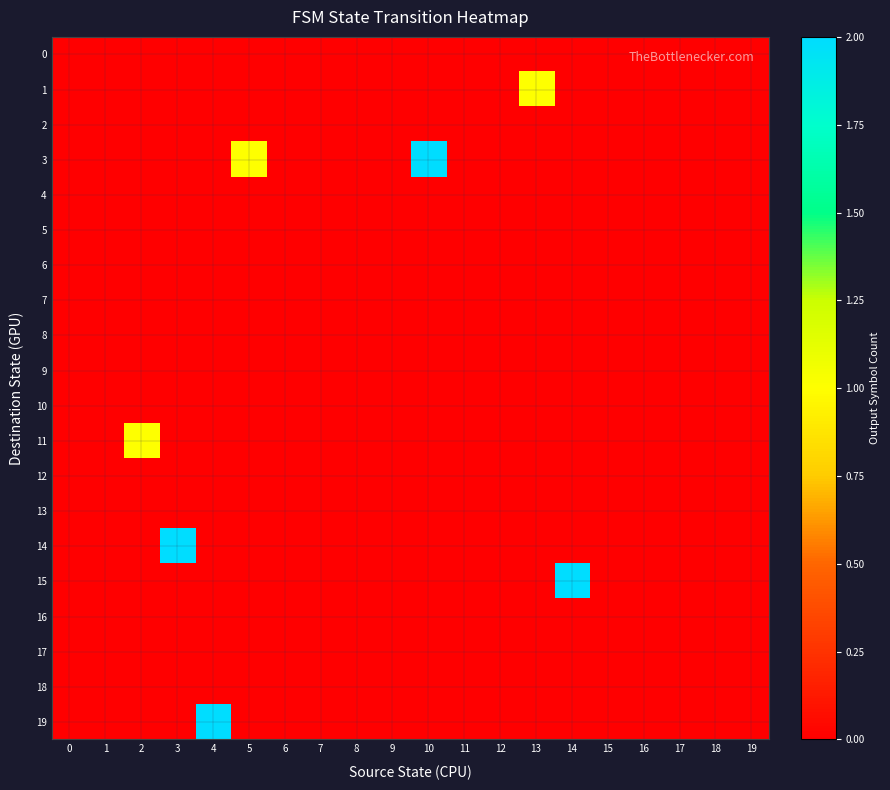

Reading left to right, list all the values displayed in this chart.

row_0: 0	0	0	0	0	0	0	0	0	0	0	0	0	0	0	0	0	0	0	0
row_1: 0	0	0	0	0	0	0	0	0	0	0	0	0	1	0	0	0	0	0	0
row_2: 0	0	0	0	0	0	0	0	0	0	0	0	0	0	0	0	0	0	0	0
row_3: 0	0	0	0	0	1	0	0	0	0	2	0	0	0	0	0	0	0	0	0
row_4: 0	0	0	0	0	0	0	0	0	0	0	0	0	0	0	0	0	0	0	0
row_5: 0	0	0	0	0	0	0	0	0	0	0	0	0	0	0	0	0	0	0	0
row_6: 0	0	0	0	0	0	0	0	0	0	0	0	0	0	0	0	0	0	0	0
row_7: 0	0	0	0	0	0	0	0	0	0	0	0	0	0	0	0	0	0	0	0
row_8: 0	0	0	0	0	0	0	0	0	0	0	0	0	0	0	0	0	0	0	0
row_9: 0	0	0	0	0	0	0	0	0	0	0	0	0	0	0	0	0	0	0	0
row_10: 0	0	0	0	0	0	0	0	0	0	0	0	0	0	0	0	0	0	0	0
row_11: 0	0	1	0	0	0	0	0	0	0	0	0	0	0	0	0	0	0	0	0
row_12: 0	0	0	0	0	0	0	0	0	0	0	0	0	0	0	0	0	0	0	0
row_13: 0	0	0	0	0	0	0	0	0	0	0	0	0	0	0	0	0	0	0	0
row_14: 0	0	0	2	0	0	0	0	0	0	0	0	0	0	0	0	0	0	0	0
row_15: 0	0	0	0	0	0	0	0	0	0	0	0	0	0	2	0	0	0	0	0
row_16: 0	0	0	0	0	0	0	0	0	0	0	0	0	0	0	0	0	0	0	0
row_17: 0	0	0	0	0	0	0	0	0	0	0	0	0	0	0	0	0	0	0	0
row_18: 0	0	0	0	0	0	0	0	0	0	0	0	0	0	0	0	0	0	0	0
row_19: 0	0	0	0	2	0	0	0	0	0	0	0	0	0	0	0	0	0	0	0